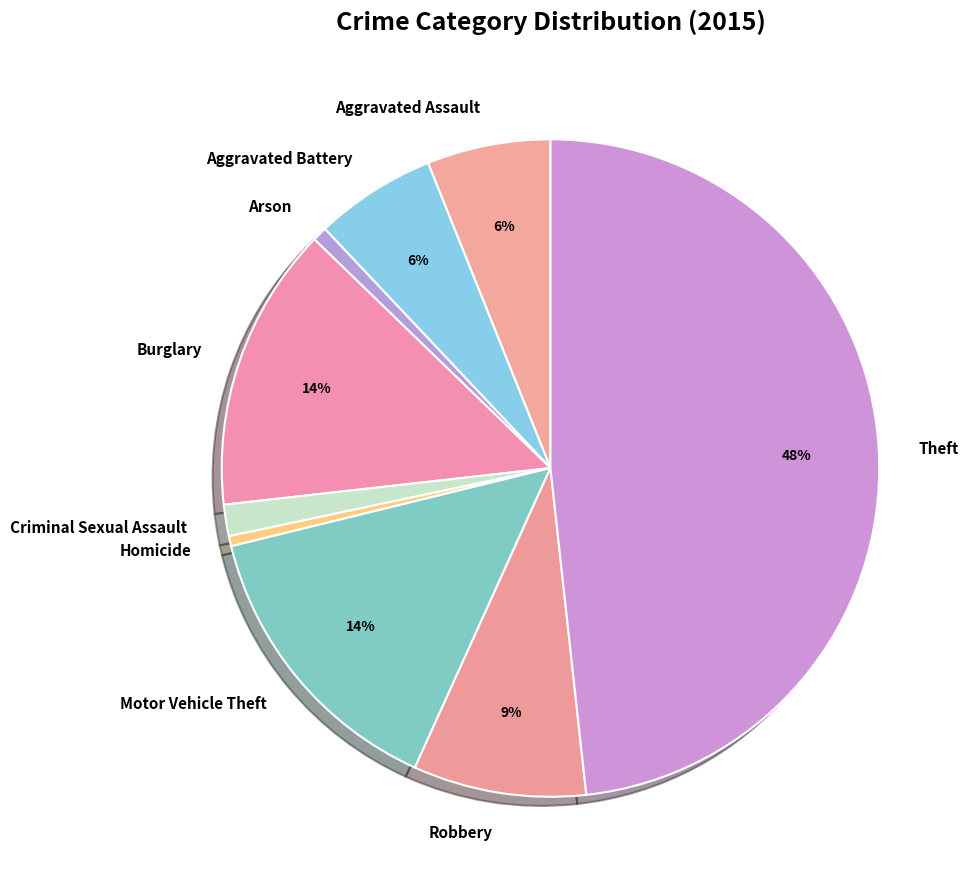

The Arson slice represents 1% of the pie. True or false?

True